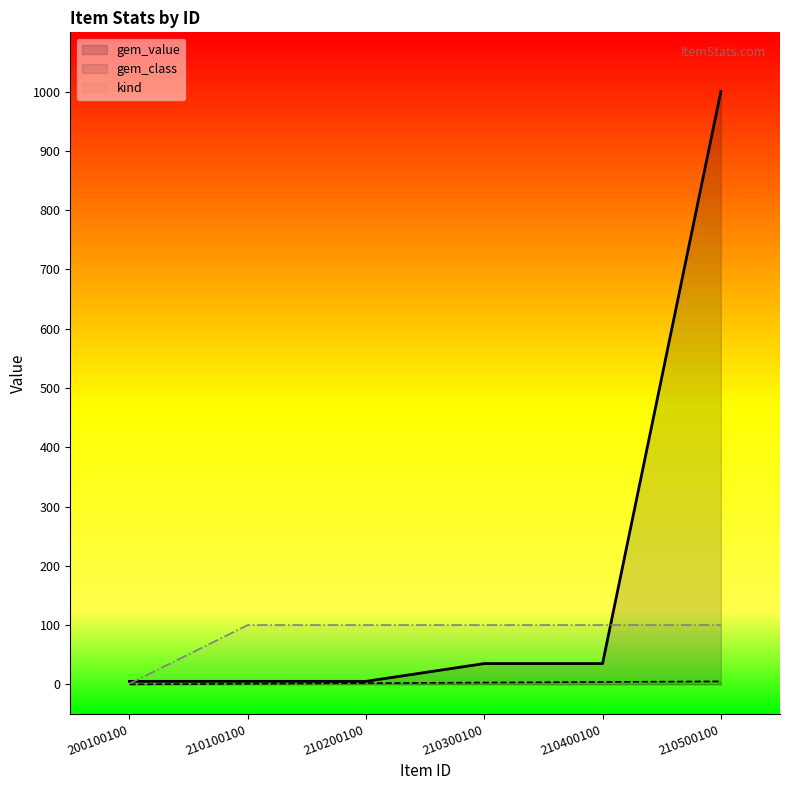

Reading left to right, extract all data points from this chart.

gem_value: 200100100=5	210100100=5	210200100=5	210300100=35	210400100=35	210500100=1000
gem_class: 200100100=0	210100100=1	210200100=2	210300100=3	210400100=4	210500100=5
kind: 200100100=1	210100100=100	210200100=100	210300100=100	210400100=100	210500100=100